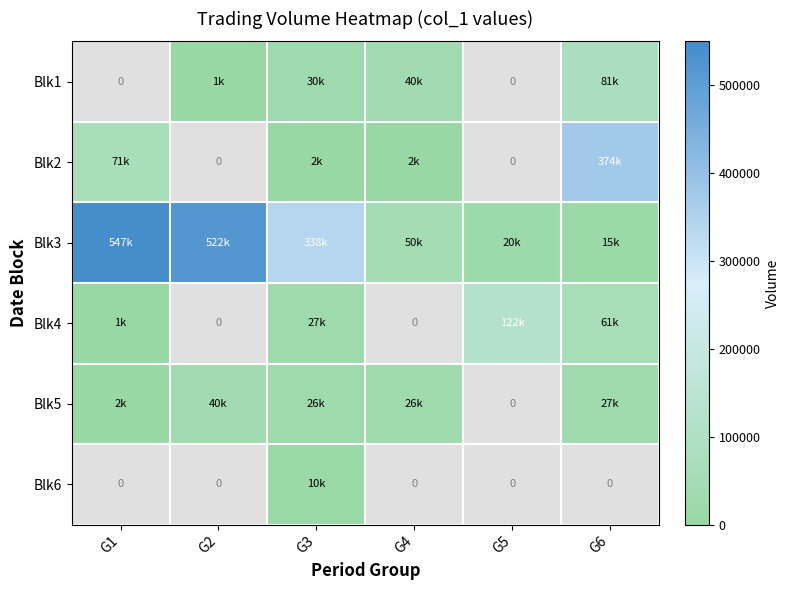

What is the sum of the Blk5 values at G3 and G1?

28000